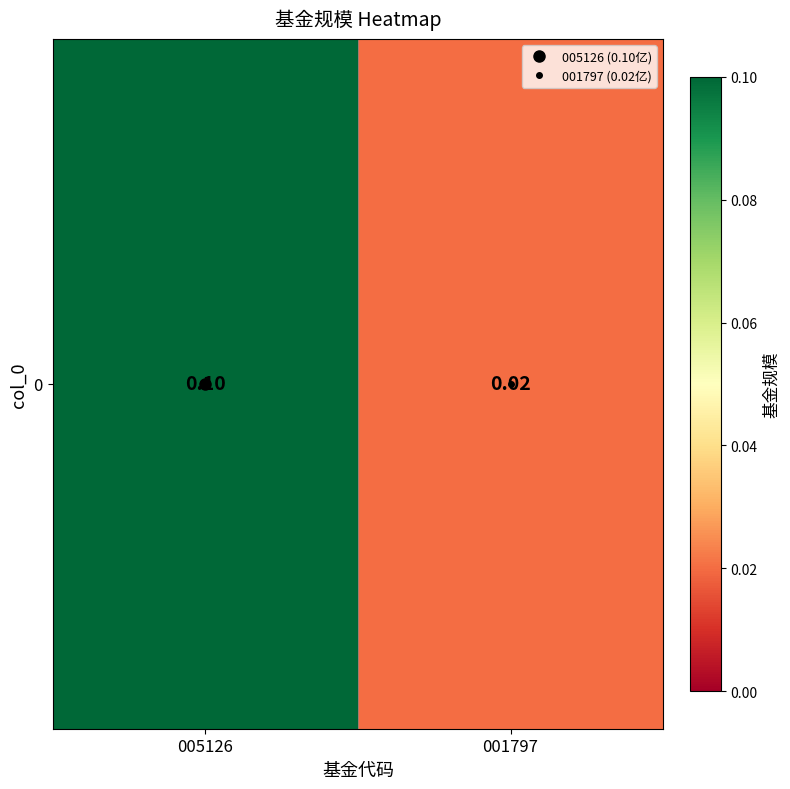

Where is the data nearest to the value 0?

001797